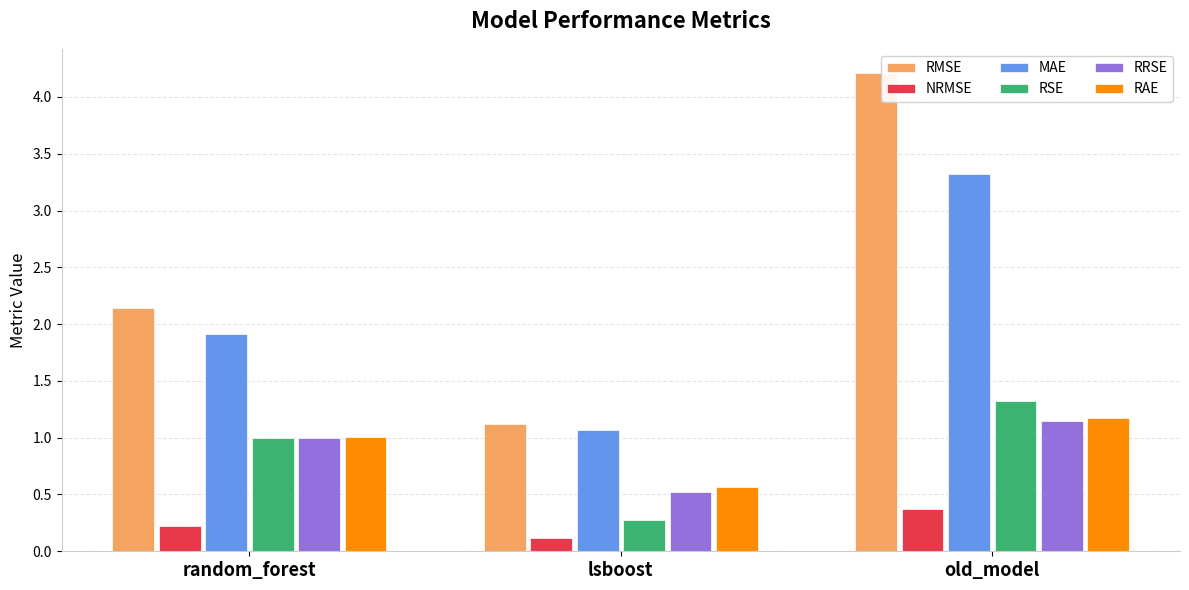

Which series has the largest total across all categories?

RMSE